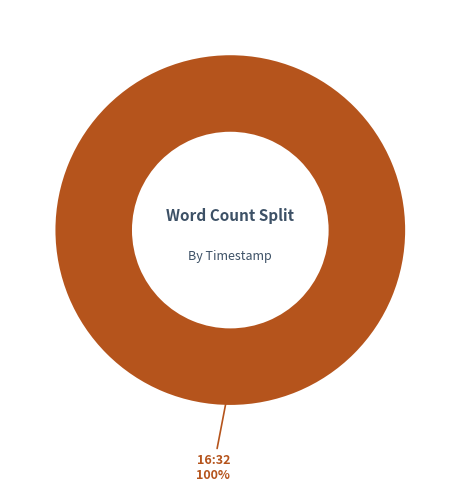

What is the majority slice?

16:32